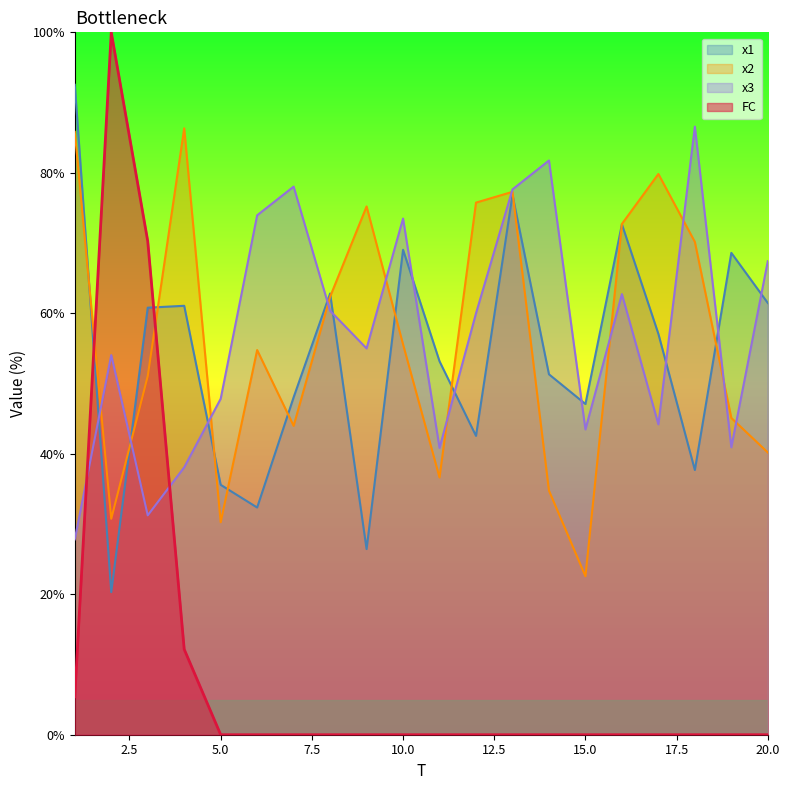

Is it true that x1 equals 72.7 at 16?

True